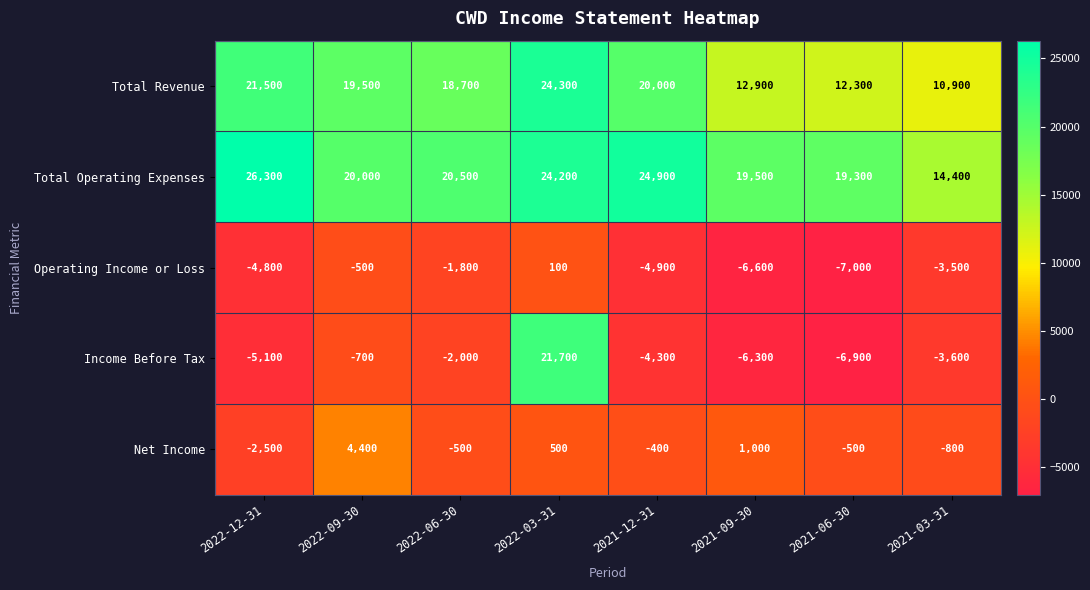

The value of Operating Income or Loss at 2021-06-30 is -7000. True or false?

True